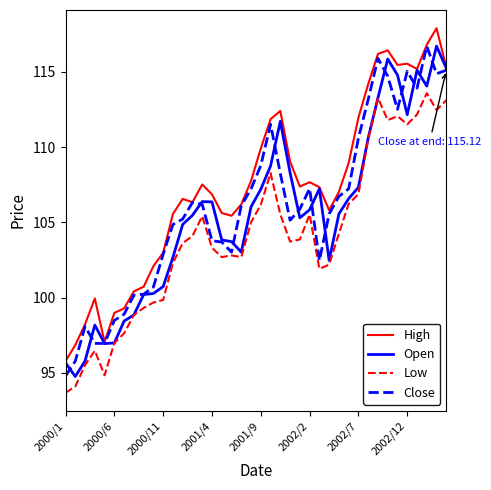

What is the greatest value displayed?

117.9